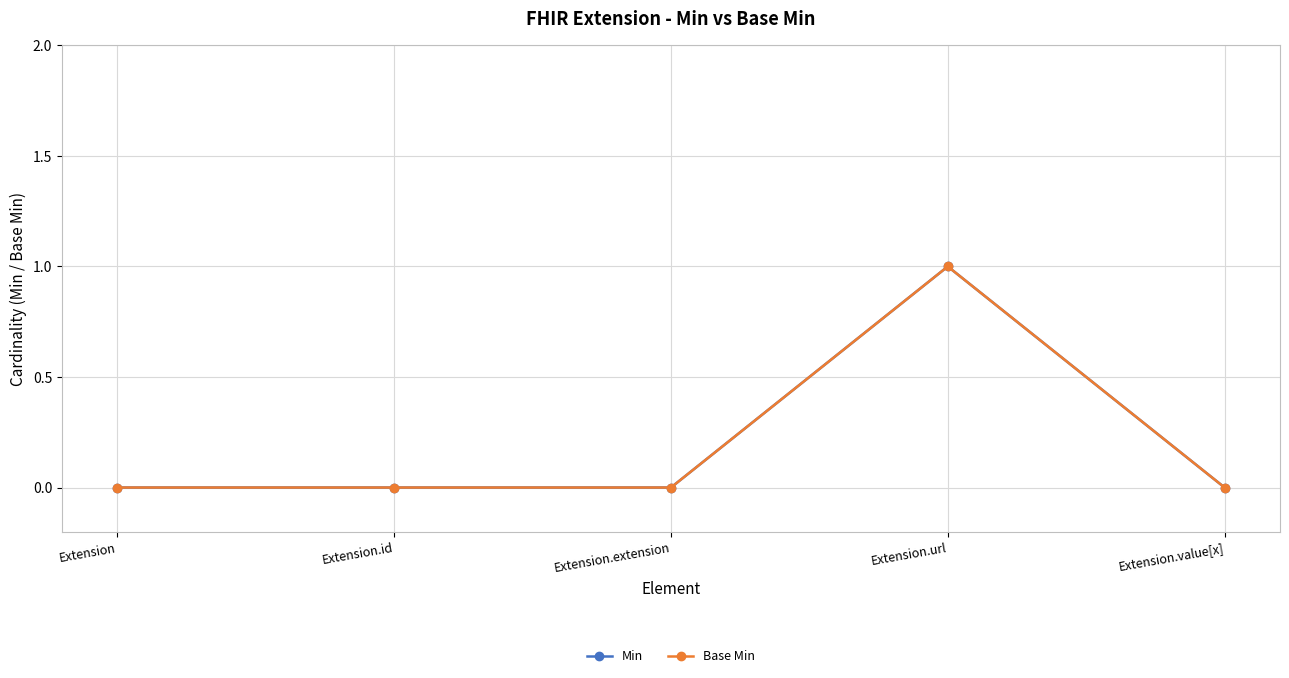

What is the label of the 5th point from the left?

Extension.value[x]